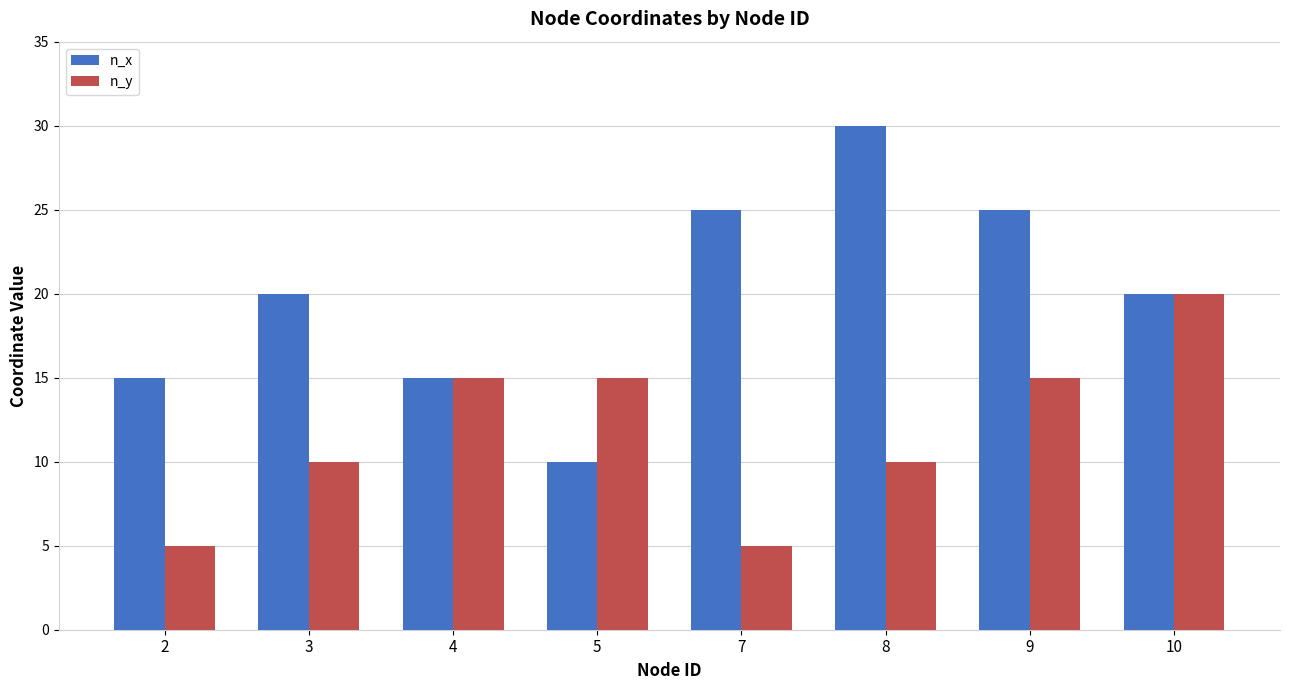

Reading left to right, list all the values displayed in this chart.

n_x: 2=15	3=20	4=15	5=10	7=25	8=30	9=25	10=20
n_y: 2=5	3=10	4=15	5=15	7=5	8=10	9=15	10=20